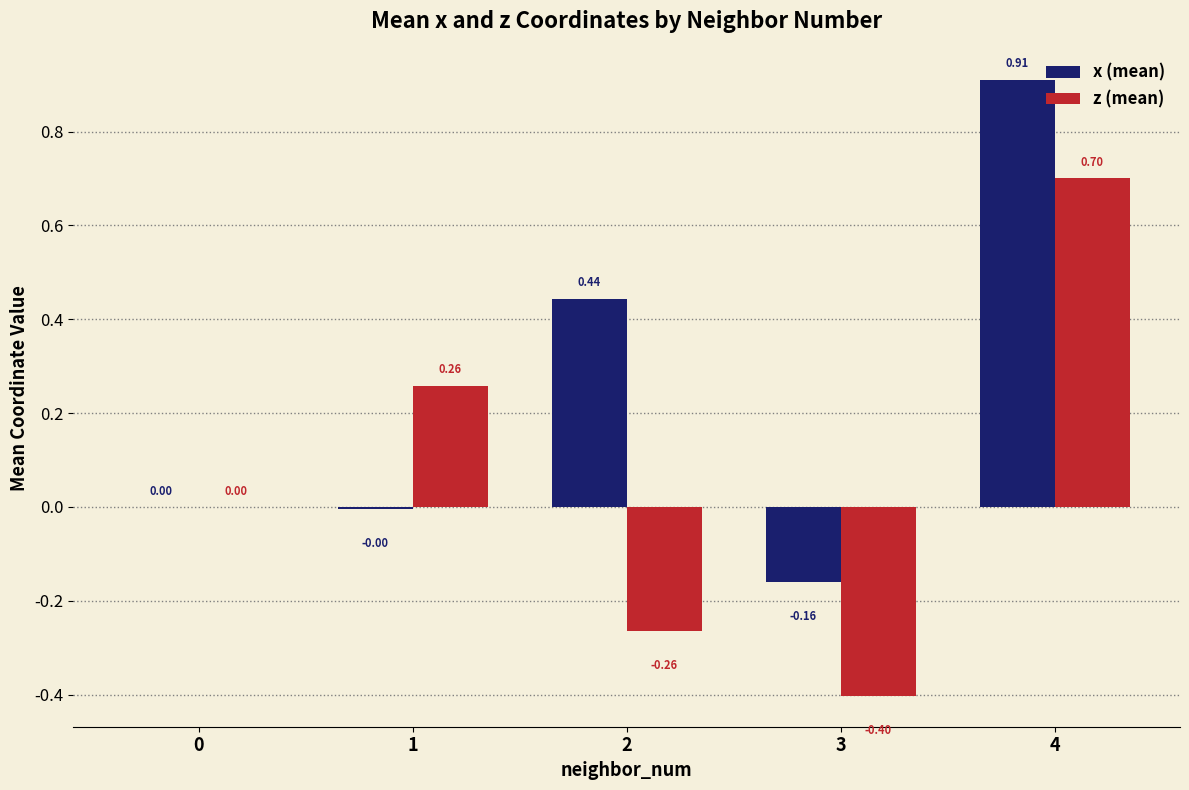

Which series has the largest total across all categories?

x (mean)